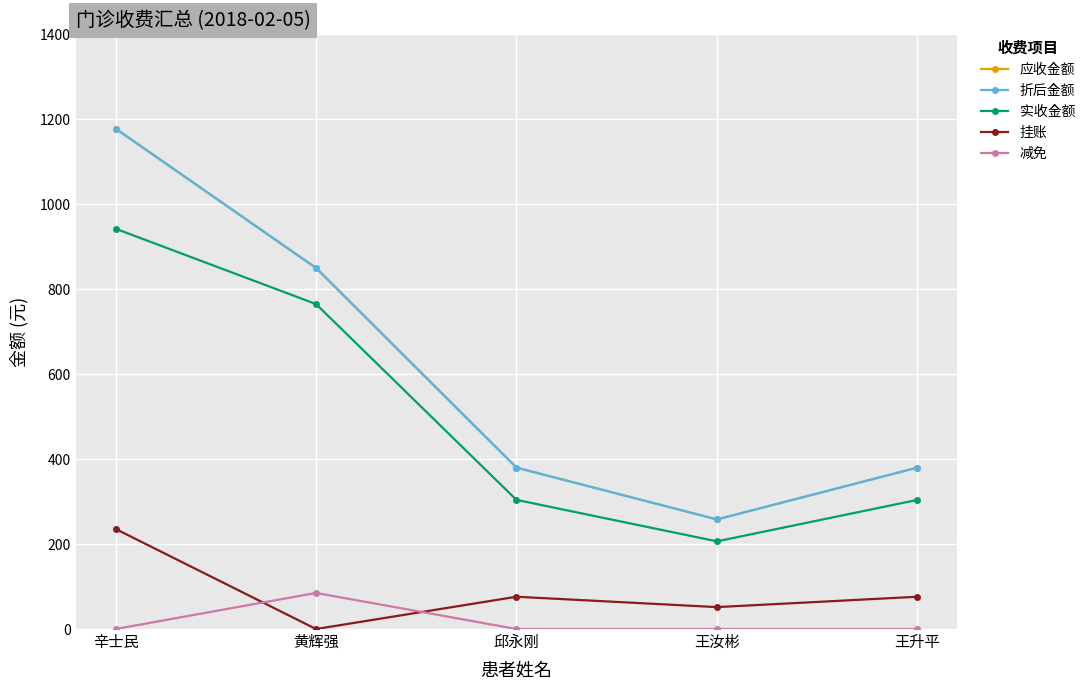

Is this an area chart (filled region under the line)?

No